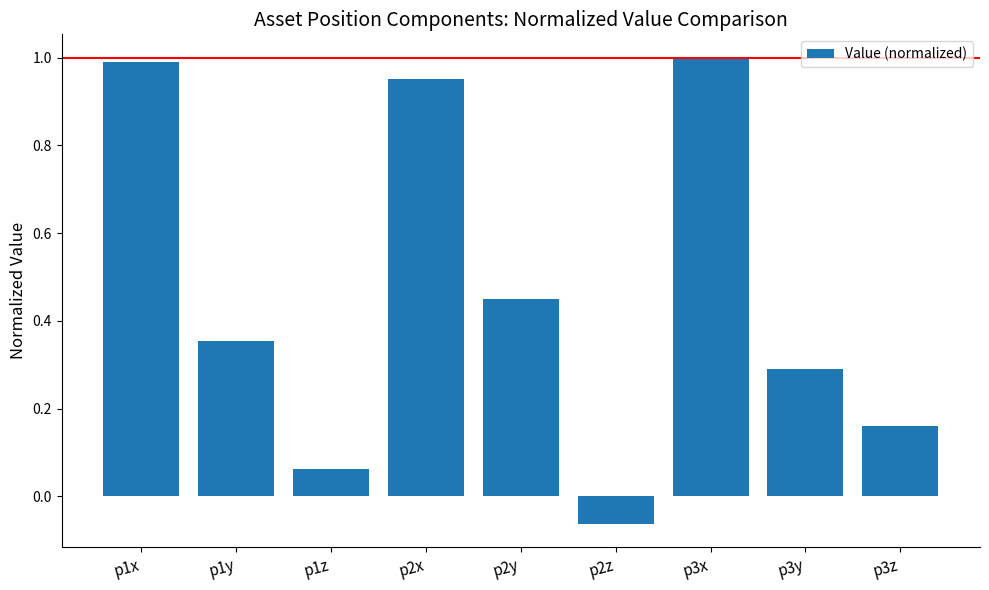

Which has a higher value, p1x or p2x?

p1x